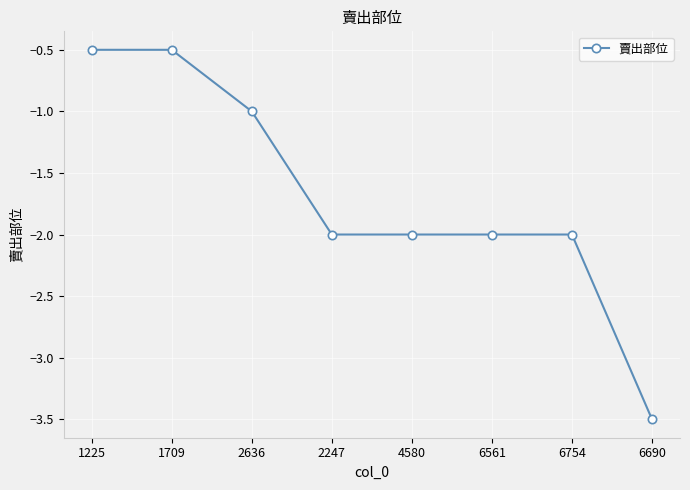

Which label corresponds to the smallest value in the chart?

6690